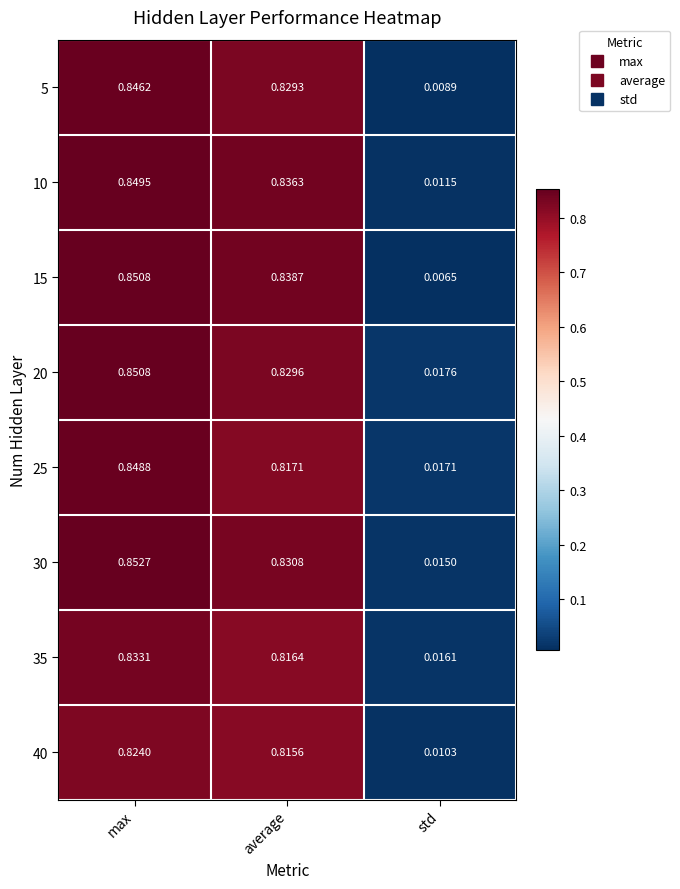

At how many categories does at least one series exceed 0?

3